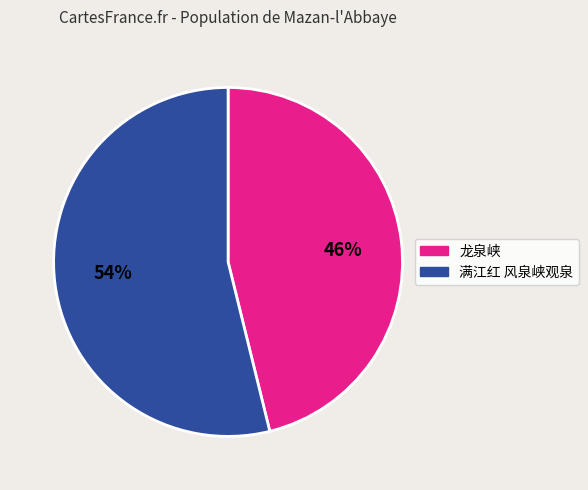

Which slice is the smallest?

46%